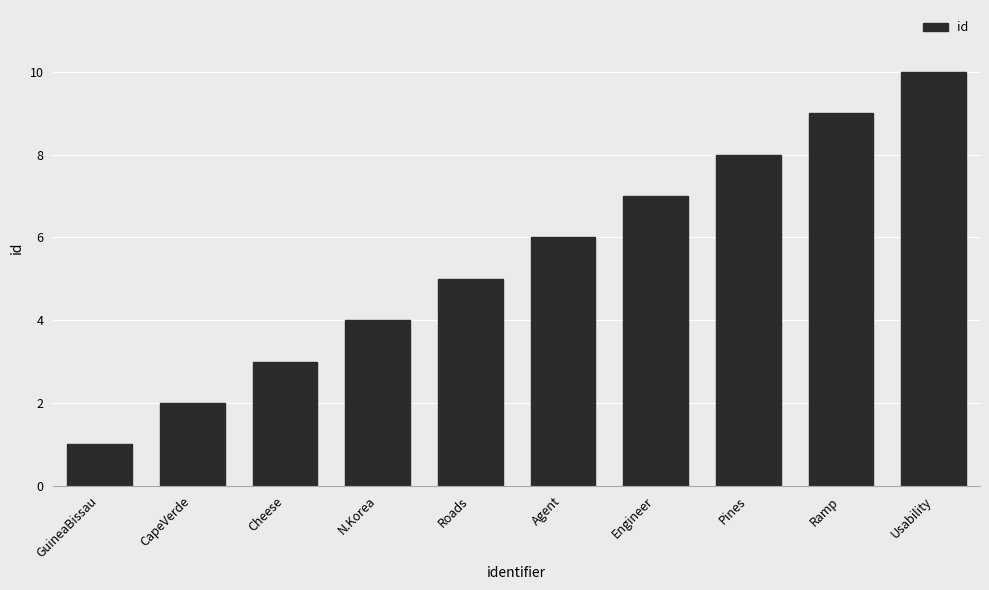

What is the change in value from Cheese to Roads?

+2